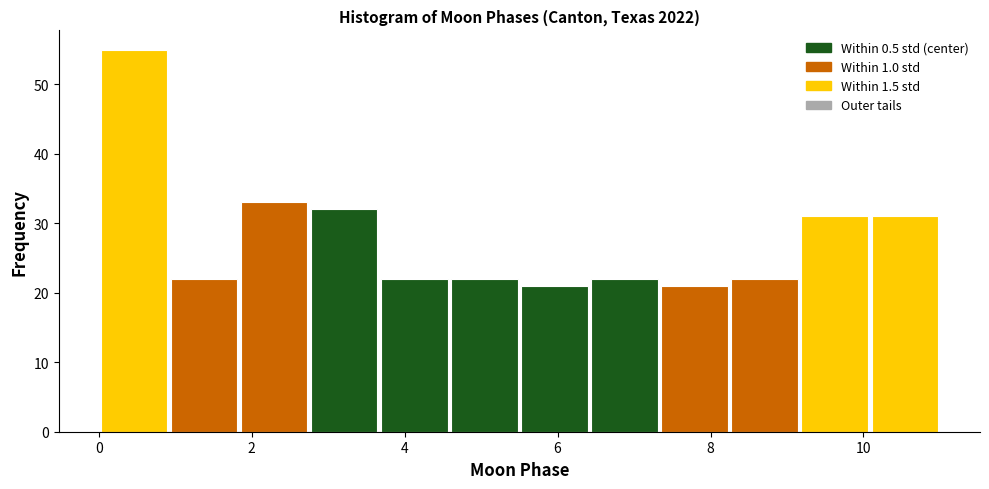

Over which range of the x-axis is the bar tallest?

0.0 to 1.0